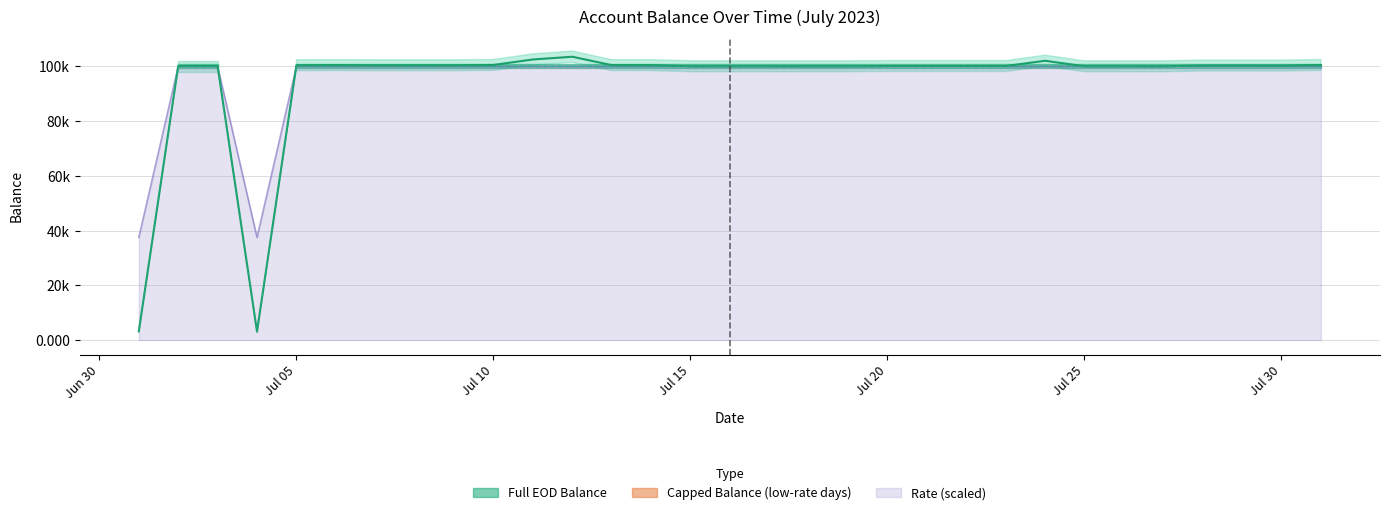

True or false: Capped Balance and Full EOD Balance cross at least once.

False